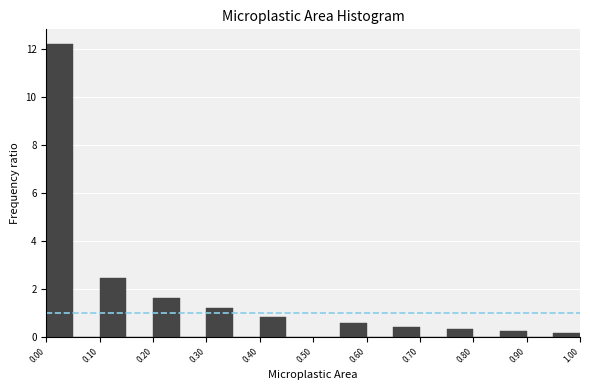

How tall is the bar that spans 0.20 to 0.25 on the x-axis? The values are not printed on the chart, so give them approximately, as read against the axis.

1.6